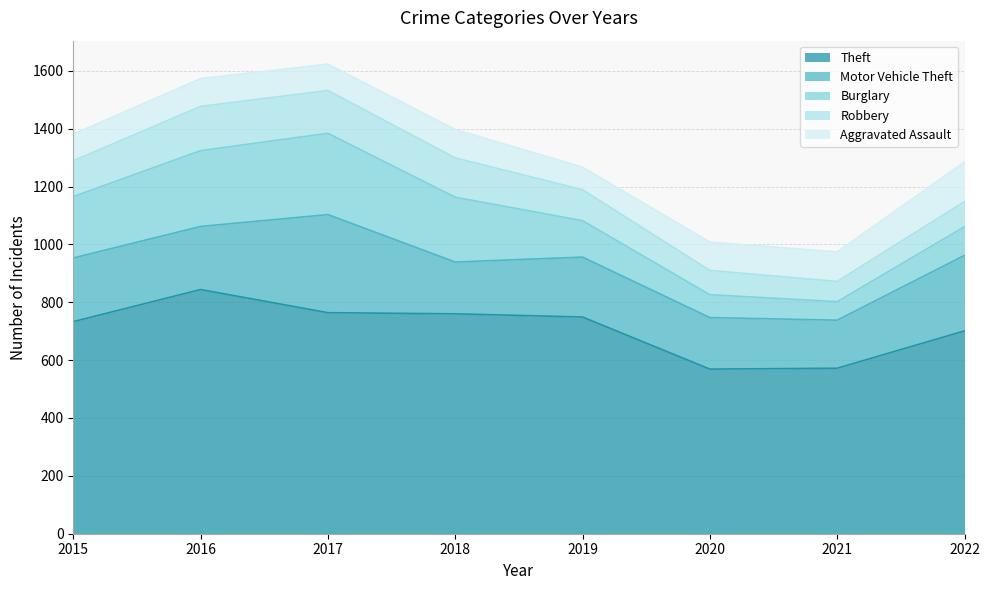

What is the value of the Robbery point at the 3rd from the left?

148